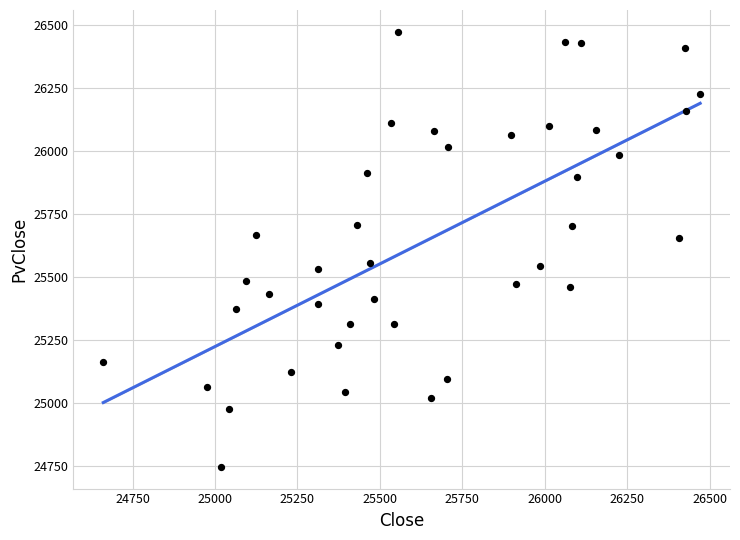

What is the range of X values (max minus min)?

1810.7